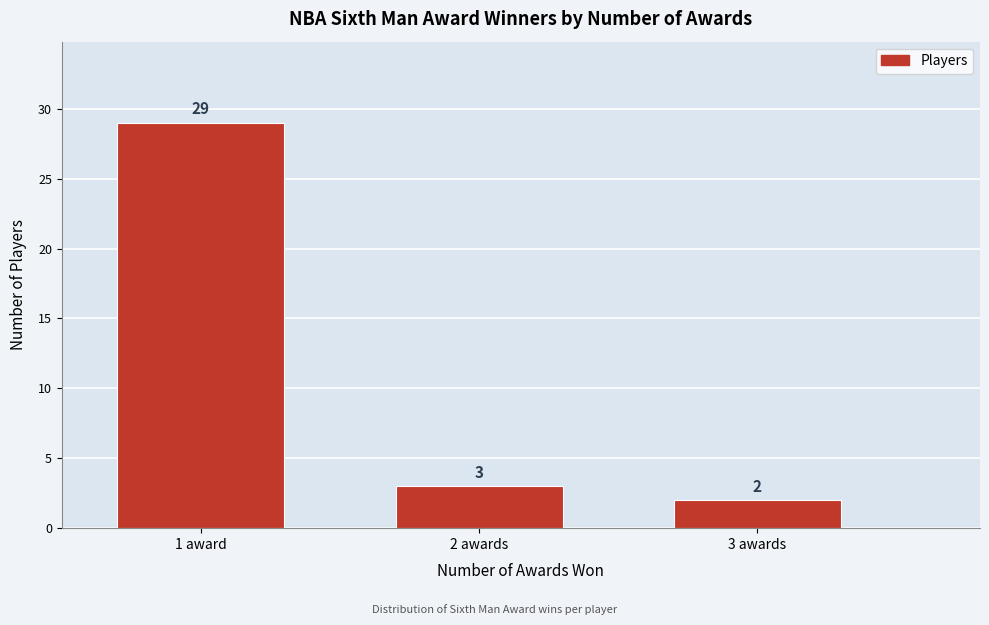

Reading left to right, extract all data points from this chart.

29	3	2